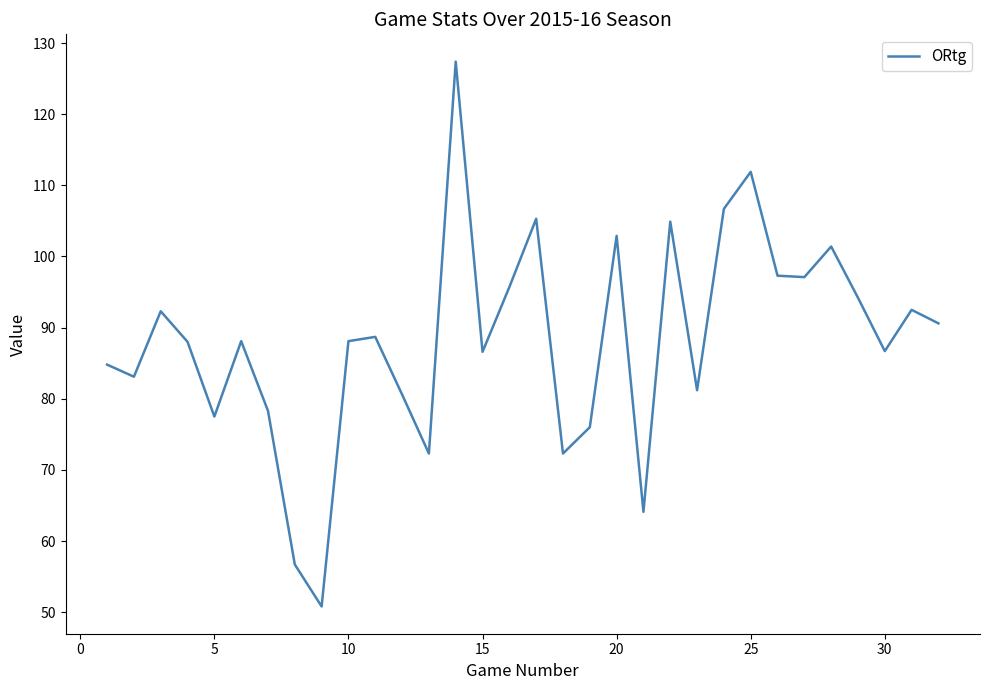

What is the difference between the maximum and minimum values?

76.6